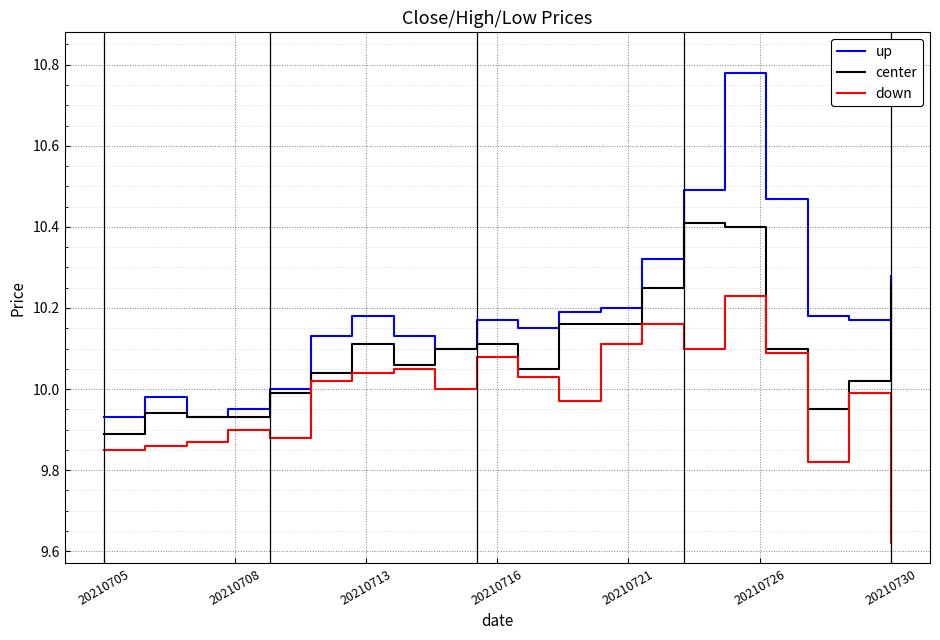

Which series has the largest range (max minus min)?

up